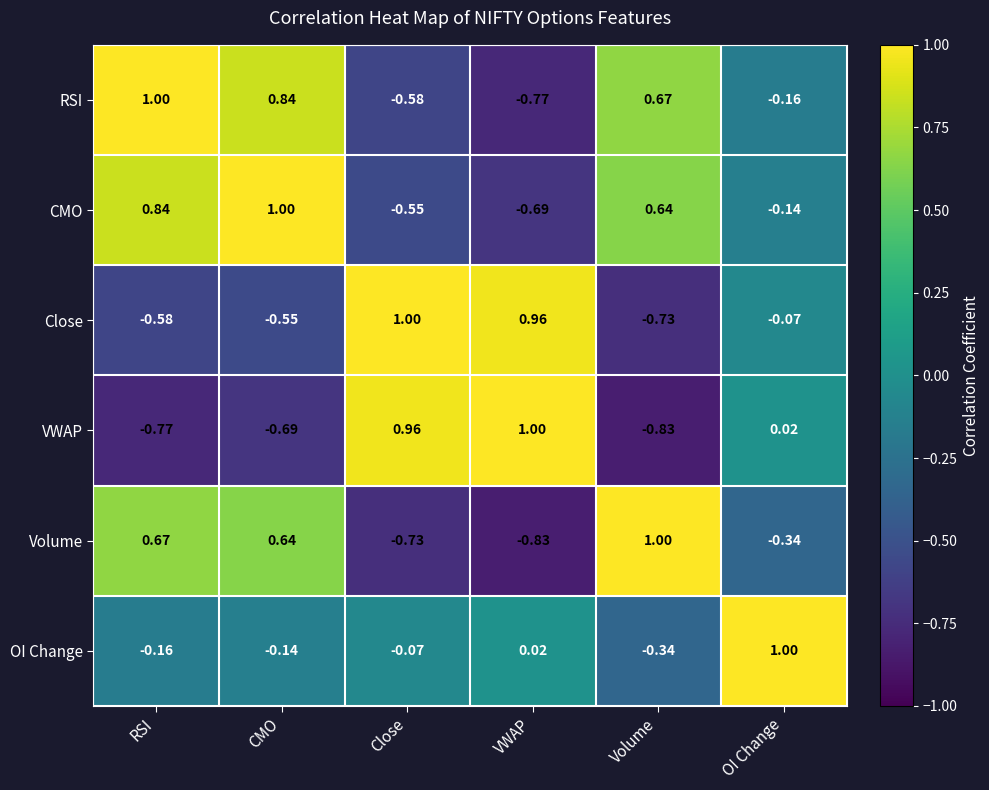

Rank the series at VWAP from highest to lowest value.

VWAP, Close, OI Change, CMO, RSI, Volume